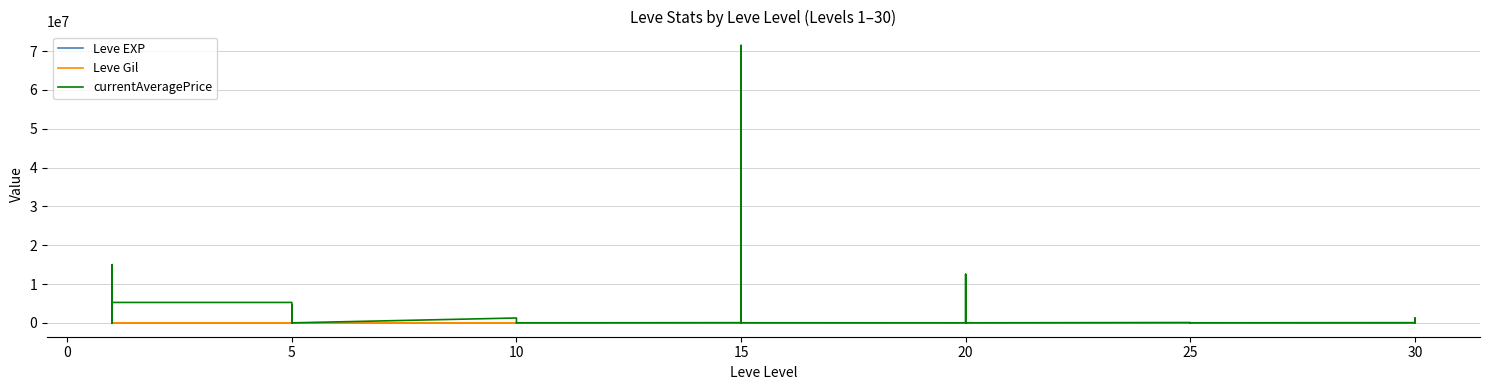

The value of Leve EXP at 25 is 15474. True or false?

False